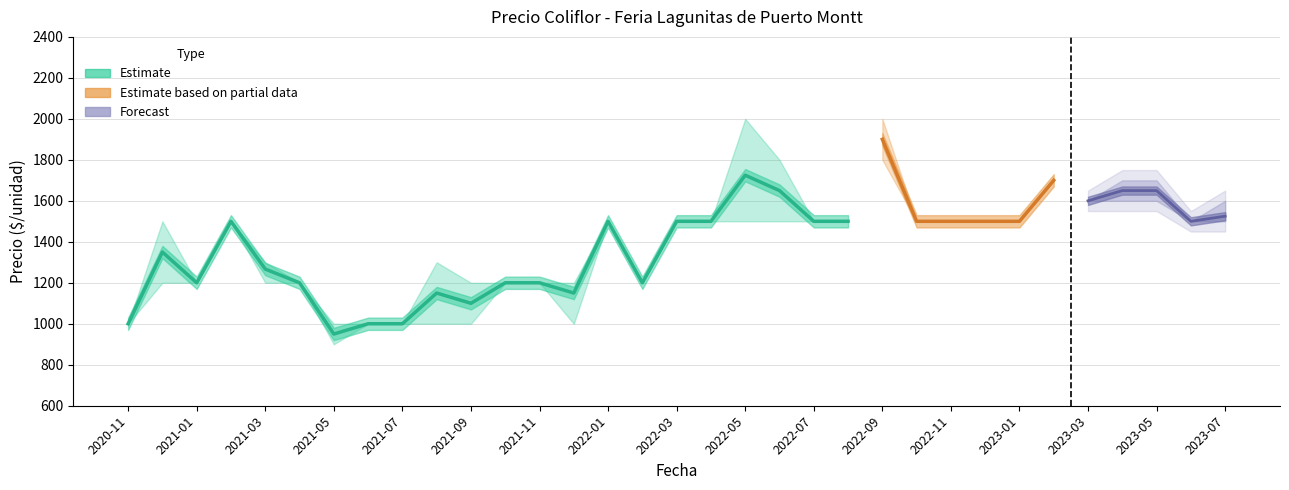

What is the sum of all Precio promedio ponderado values?

45867